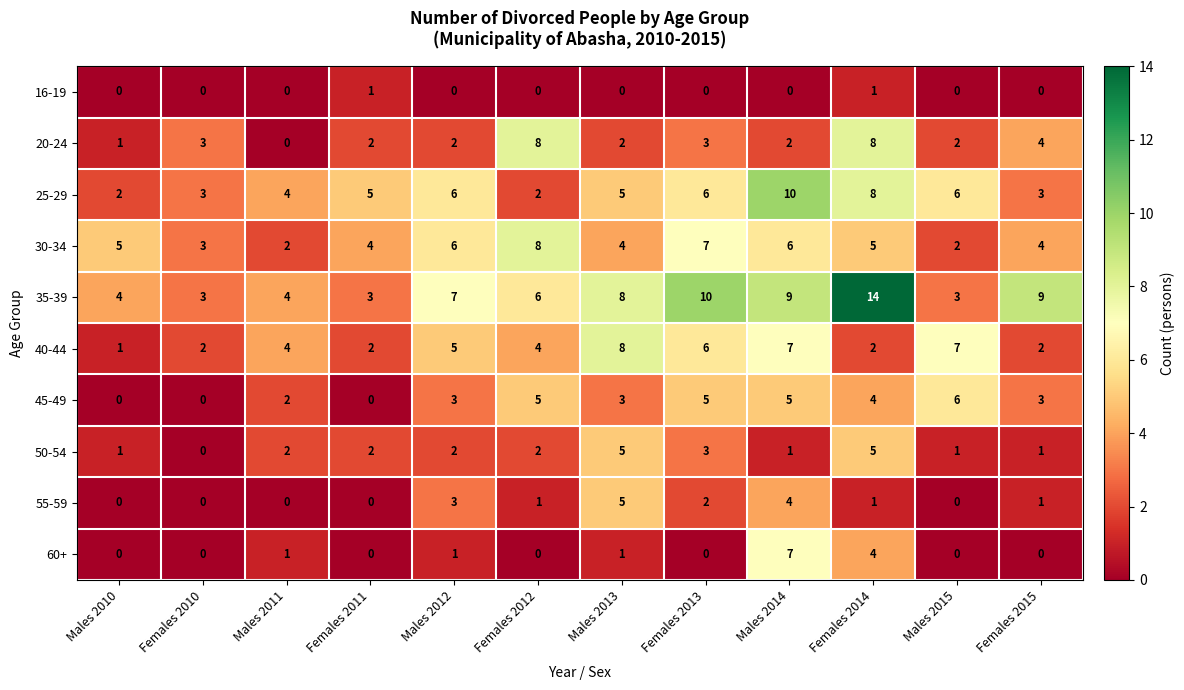

Count the 25-29 values in the range 3 to 6.

8